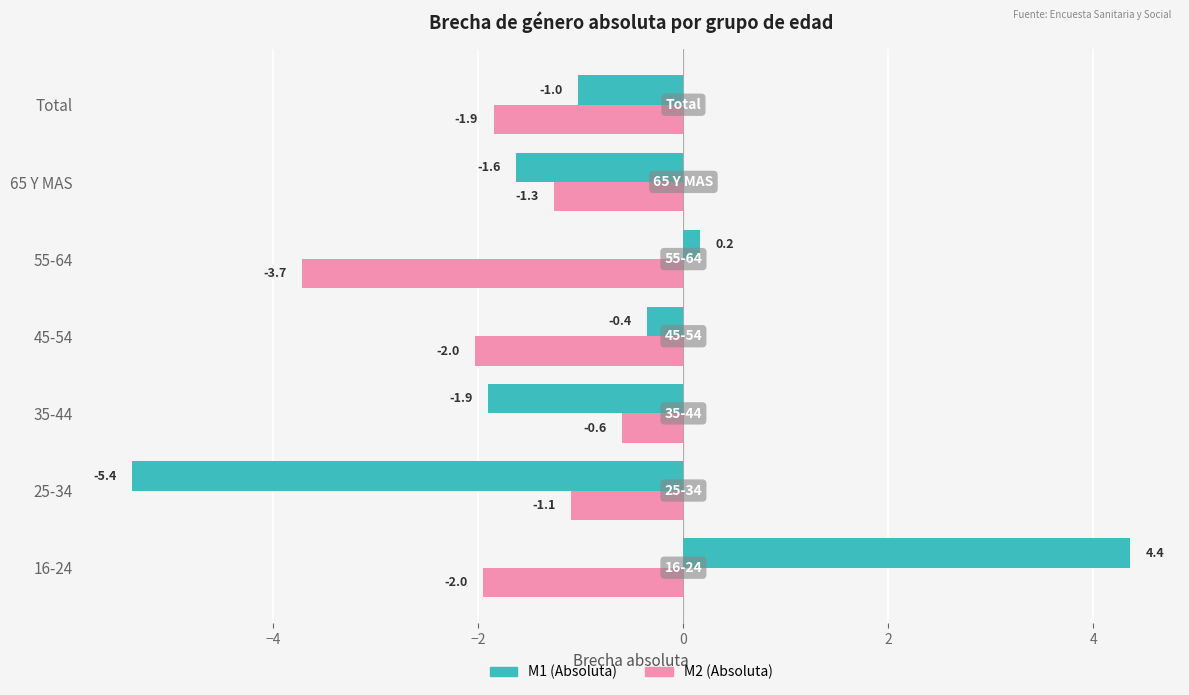

List the labels in order of M1 (Absoluta) value, smallest first.

25-34, 35-44, 65 Y MAS, Total, 45-54, 55-64, 16-24